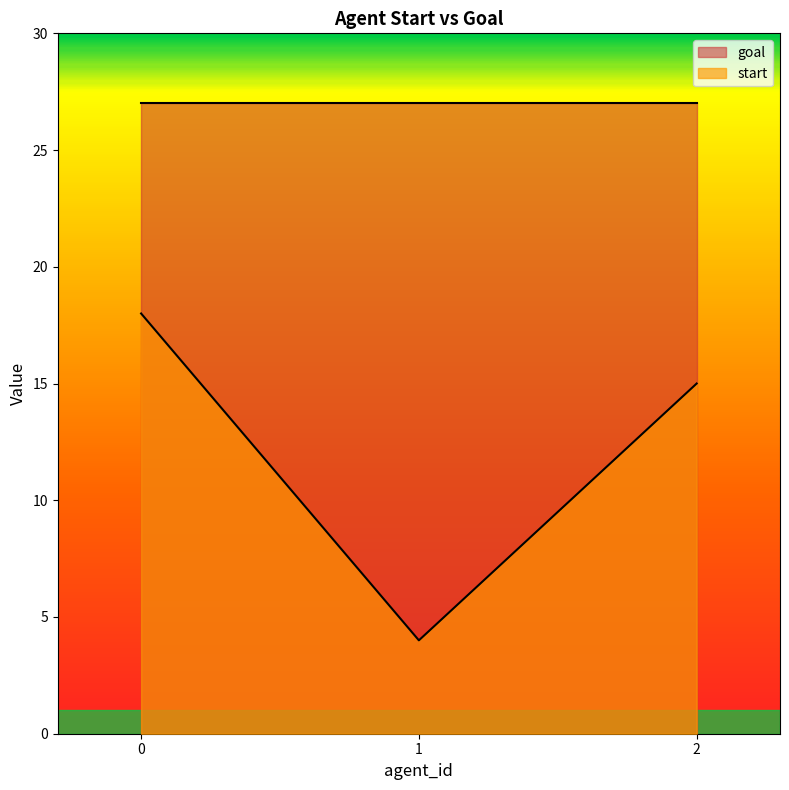

Count the number of values greater than 15.

1